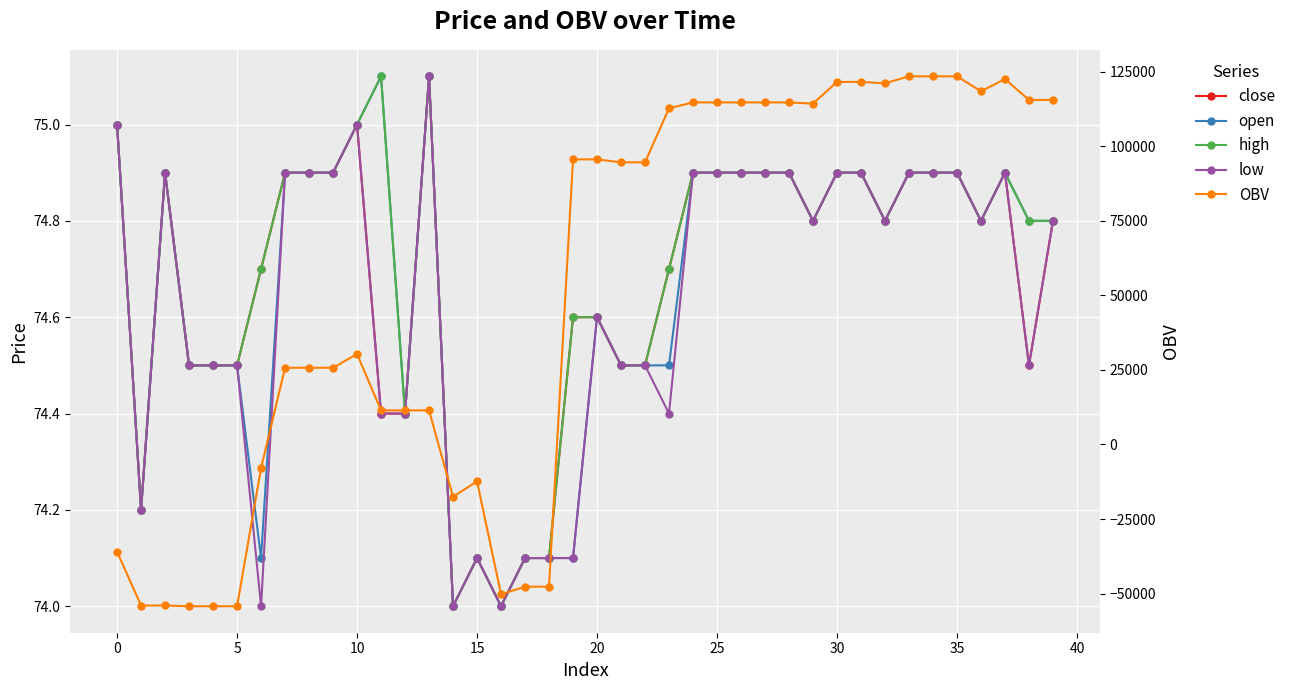

The high series shows 117.5 at 31. True or false?

False